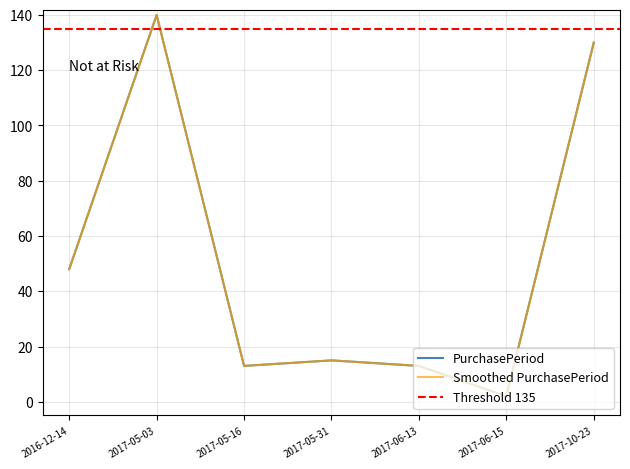

How many values exceed 15?

3